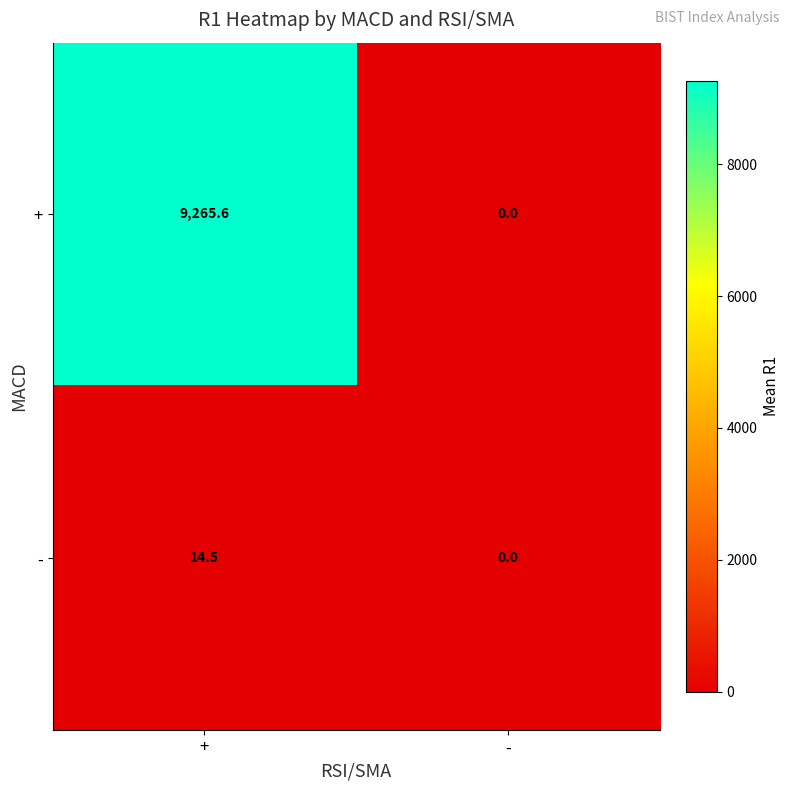

Reading left to right, what are all the values shown in this chart?

+: 9265.6	0.0
-: 14.5	0.0